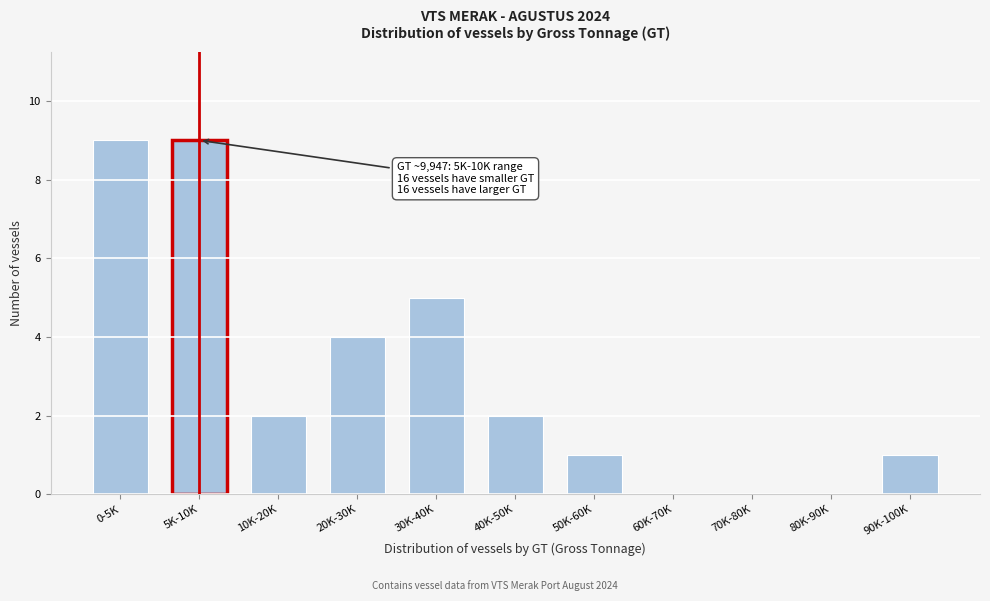

Reading left to right, what are all the values shown in this chart?

0-5K=9	5K-10K=9	10K-20K=2	20K-30K=4	30K-40K=5	40K-50K=2	50K-60K=1	60K-70K=0	70K-80K=0	80K-90K=0	90K-100K=1